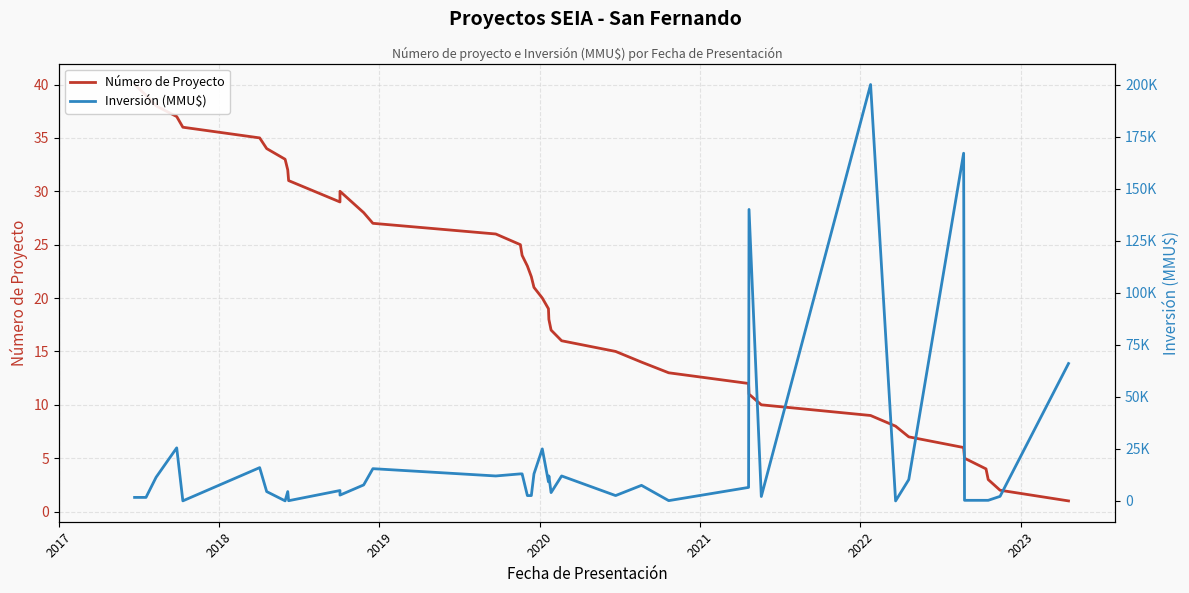

True or false: Número de Proyecto has more than 1 interior local peaks.

False